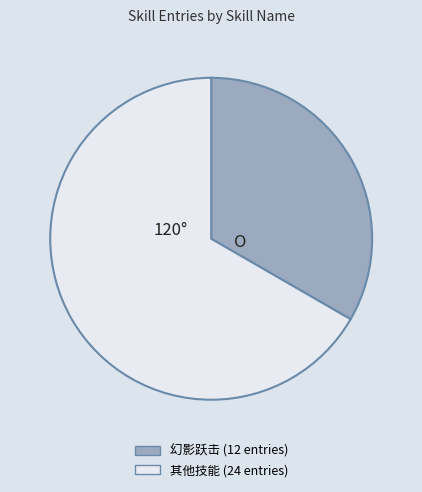

Does any single category account for the majority?

Yes